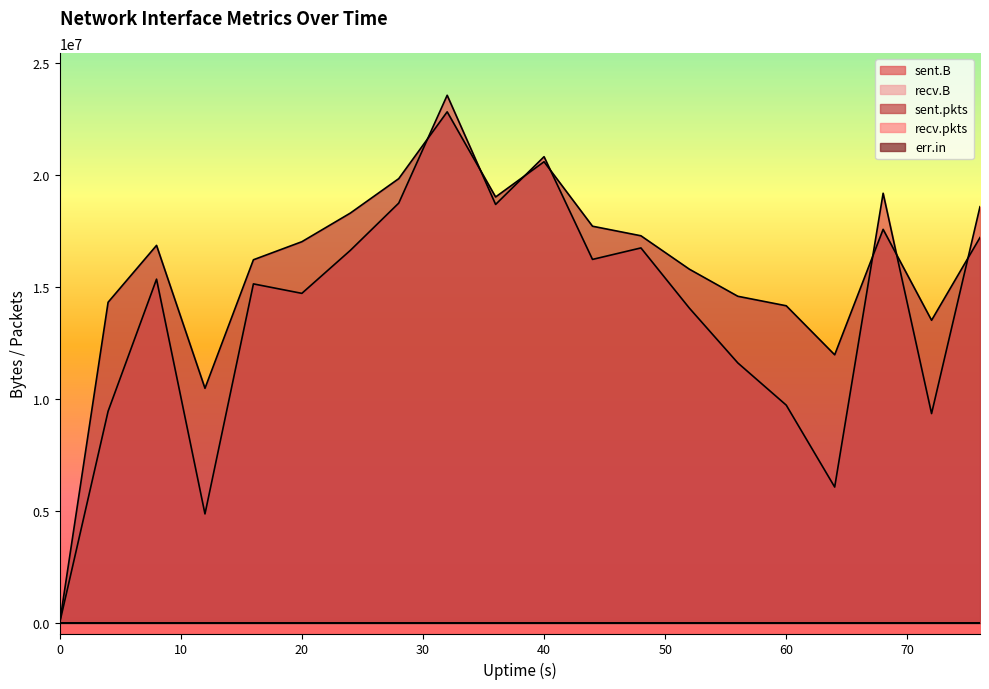

At which category is the sum across all series the highest?

32